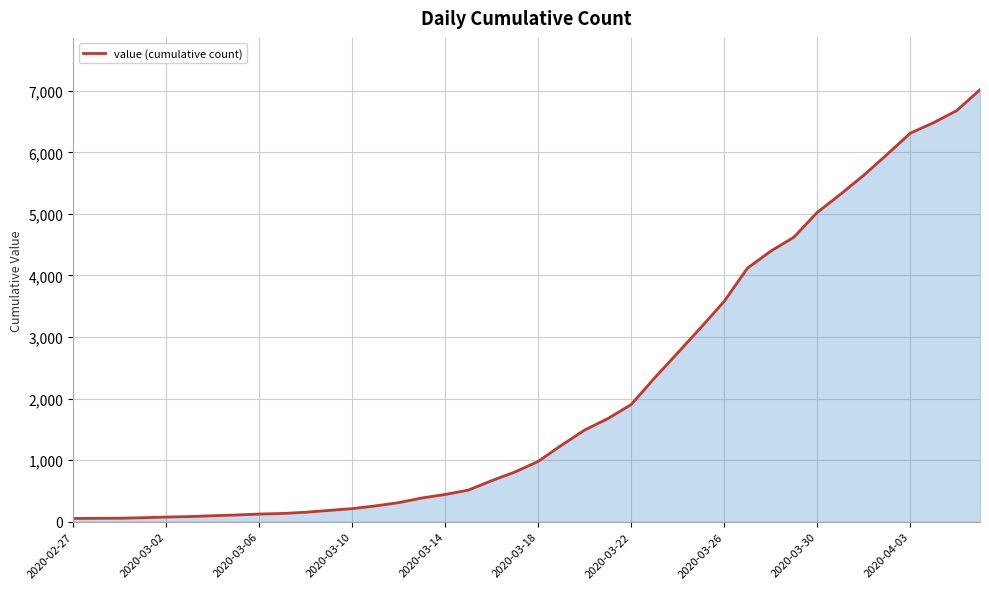

What is the difference between the maximum and minimum values?

6964